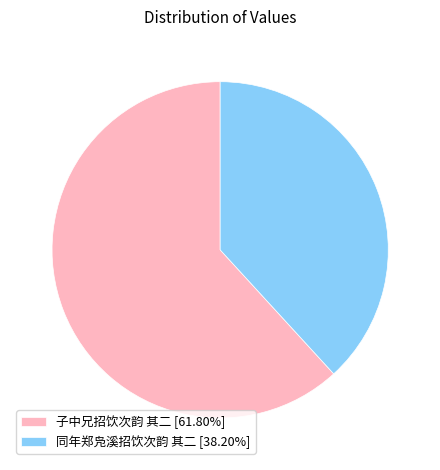

Do 同年郑凫溪招饮次韵 其二 [38.20%] and 子中兄招饮次韵 其二 [61.80%] together represent more than half of the pie?

Yes